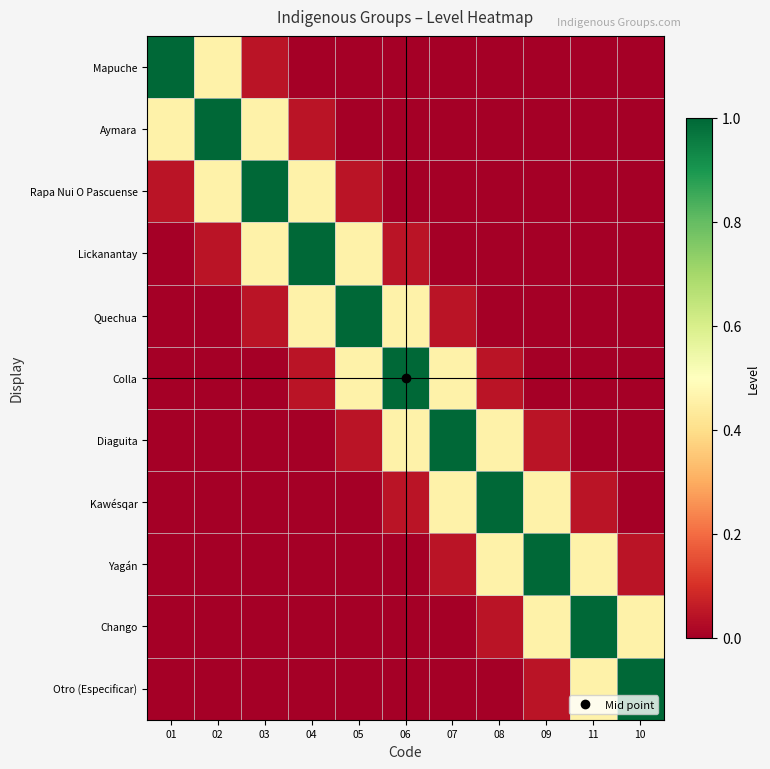

At how many categories does at least one series exceed 0?

11